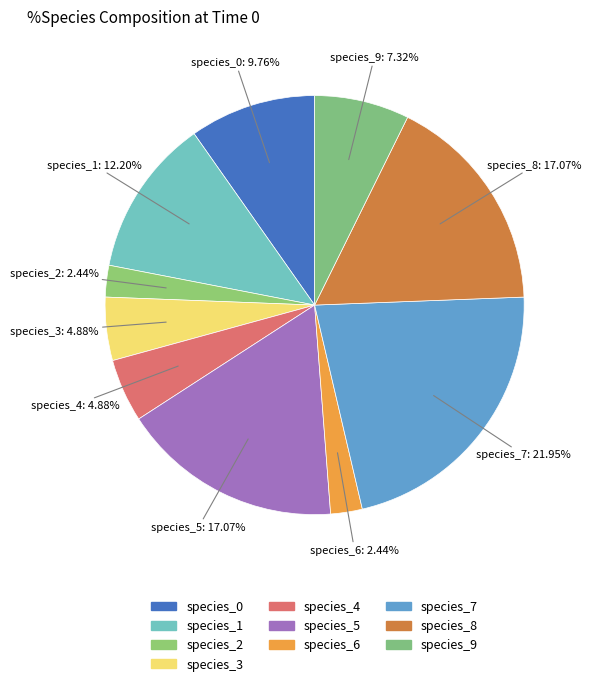

What percentage is the species_5 slice, to the nearest percent?

17%